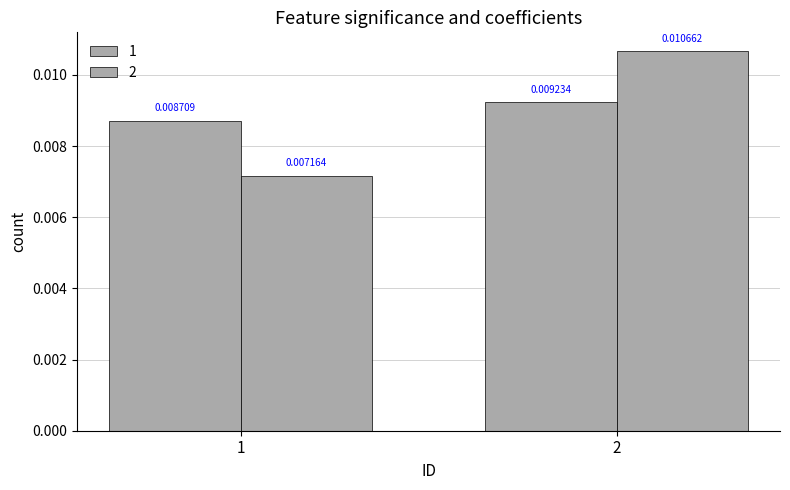

Rank the series by their average value, from highest to lowest.

1, 2